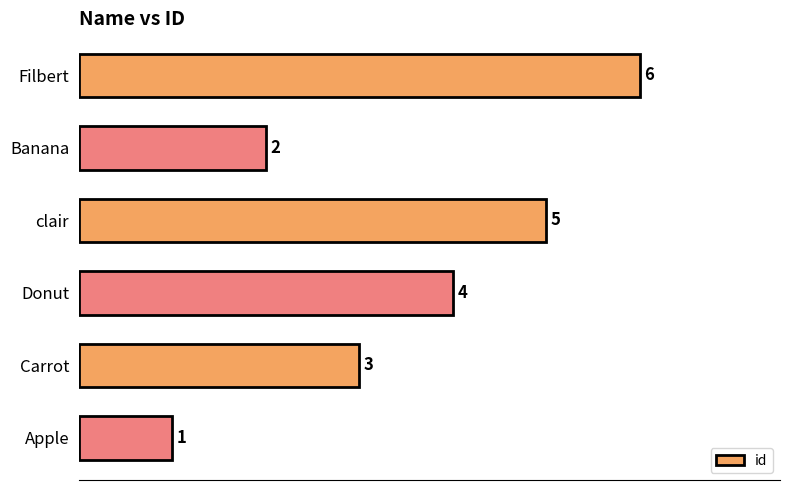

At which label is the value closest to 3?

Carrot